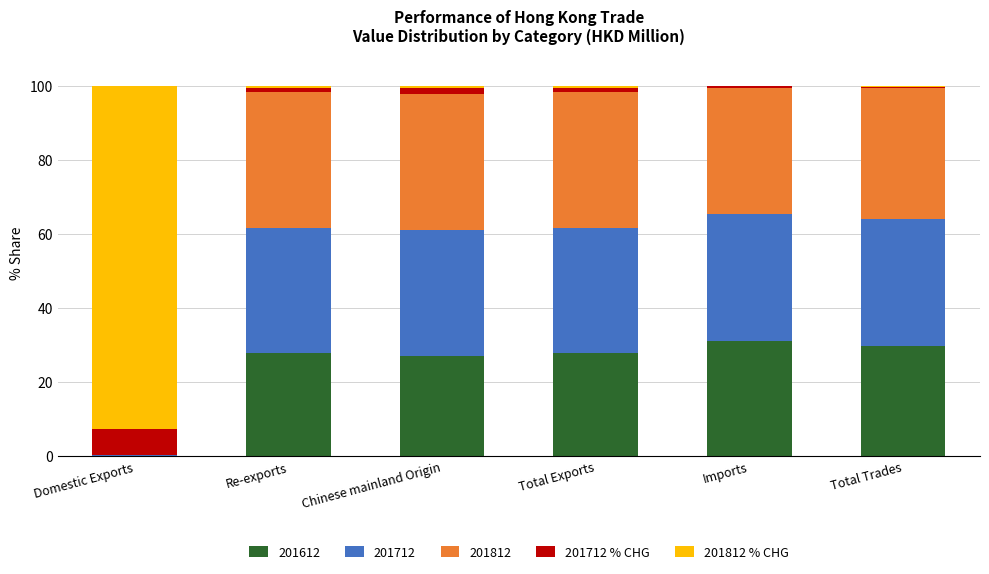

What is the highest value of the 201612 series?

31.1